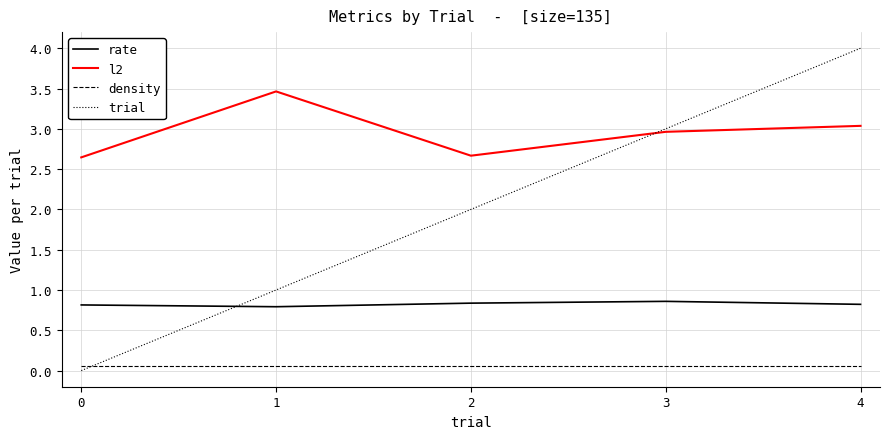

Rank the series at 2 from lowest to highest value.

density, rate, trial, l2